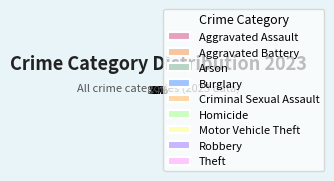

True or false: Criminal Sexual Assault accounts for 9% of the total.

False